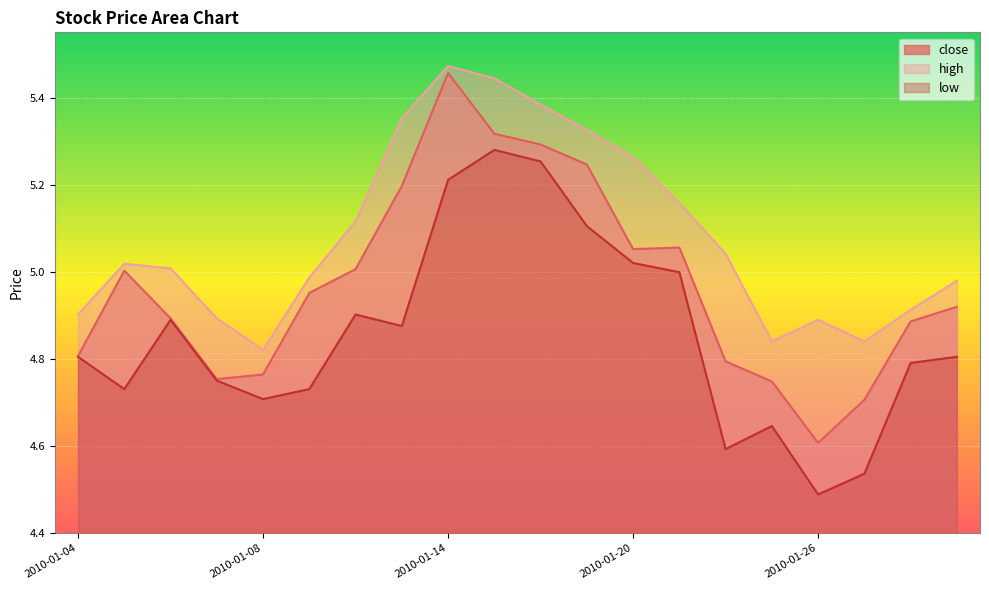

The high series shows 5.0 at 2010-01-11. True or false?

True